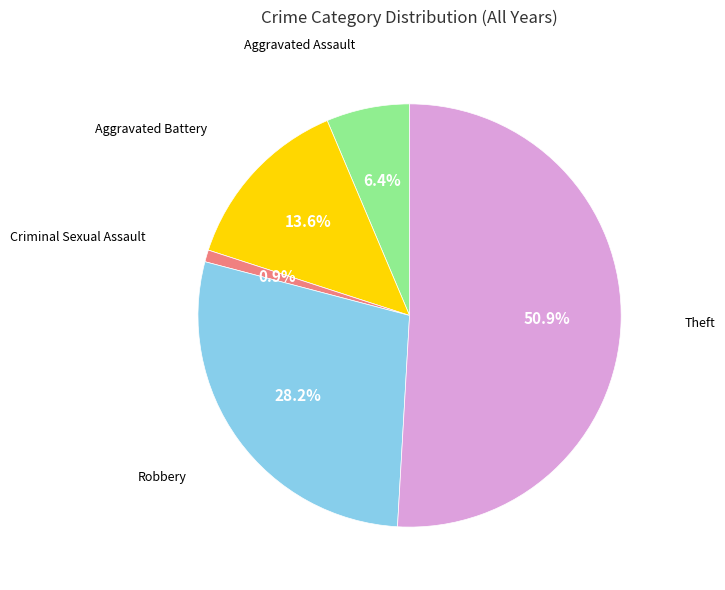

Does any single category account for the majority?

Yes